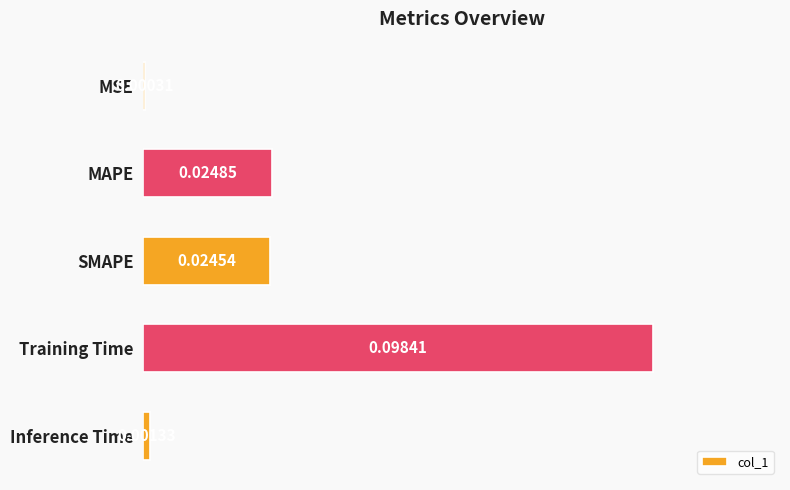

Between MSE and Training Time, which is larger?

Training Time